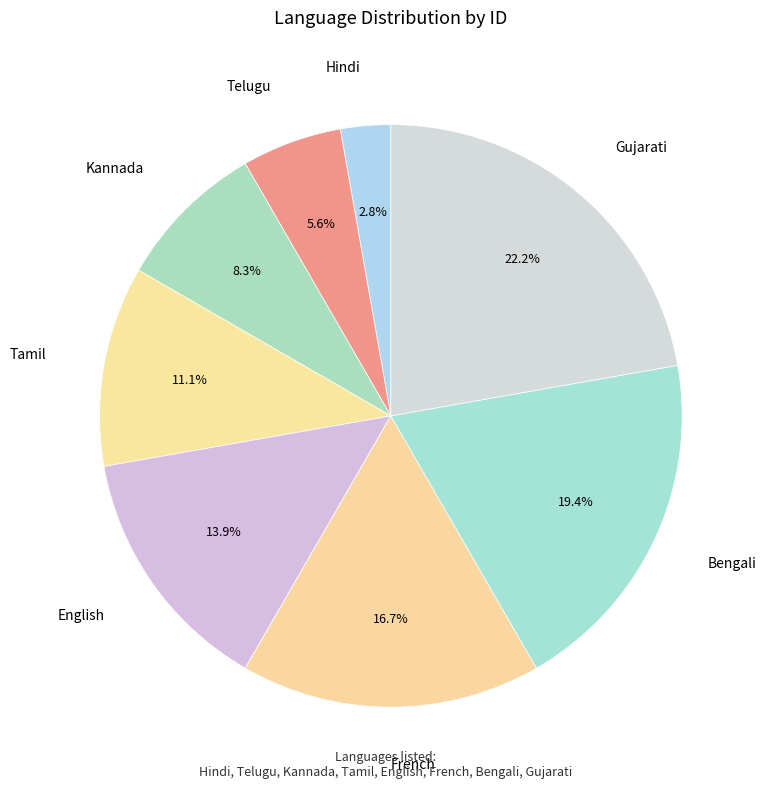

Is the sum of English and Telugu greater than half?

No